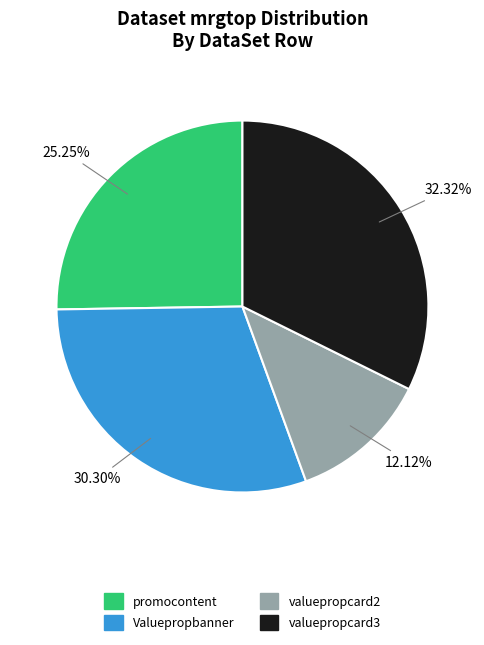

What portion of the pie excludes promocontent?

74.7%